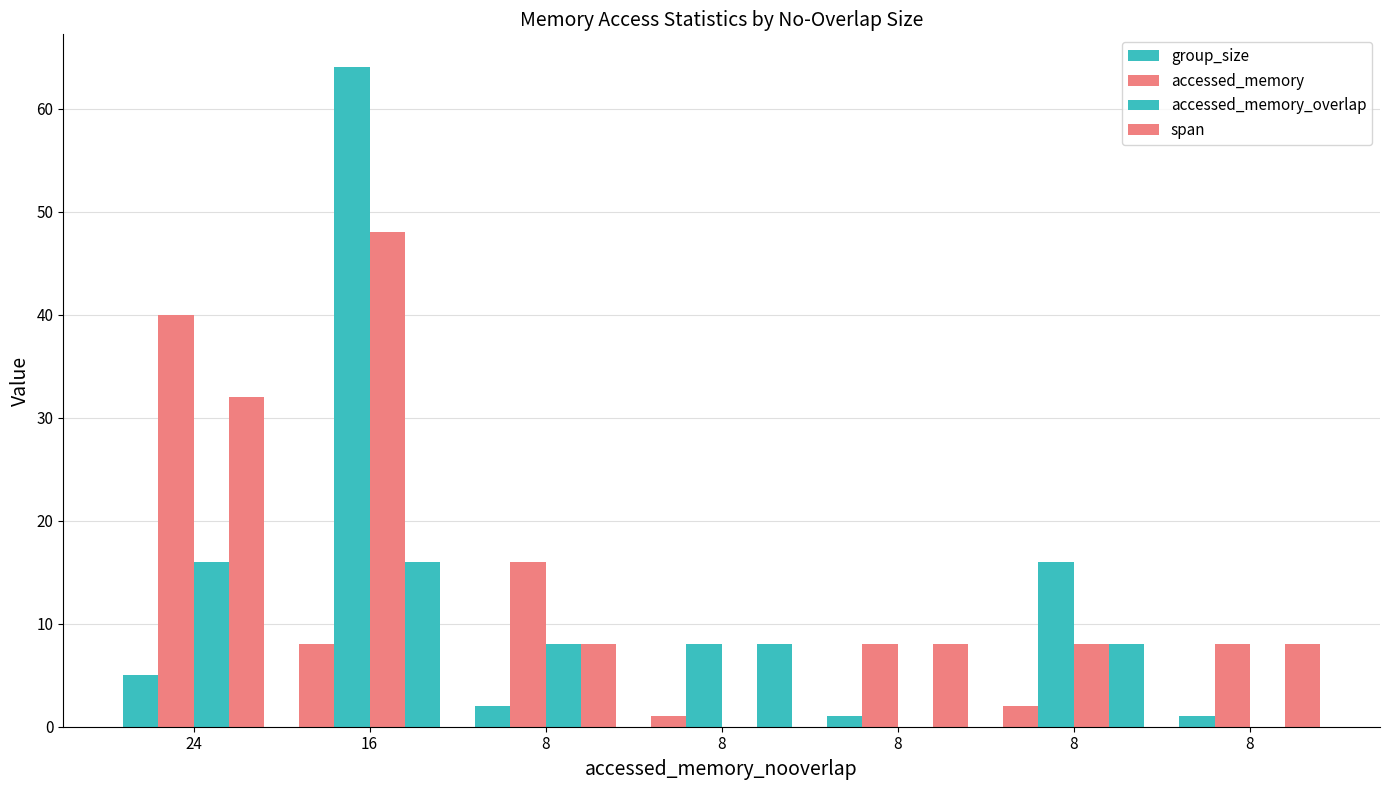

Count the number of data series in this chart.

4